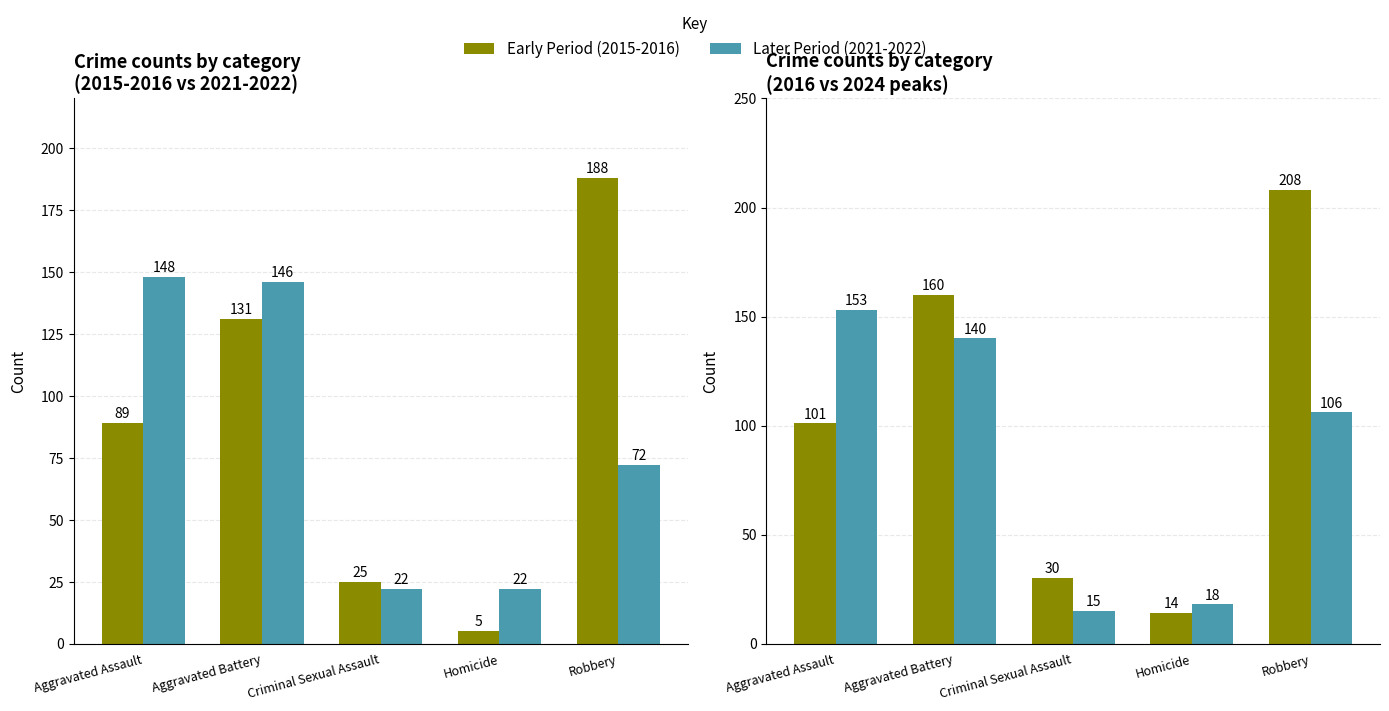

At Aggravated Assault, list the series in order from largest to smallest.

Later Period (2021-2022), Early Period (2015-2016)